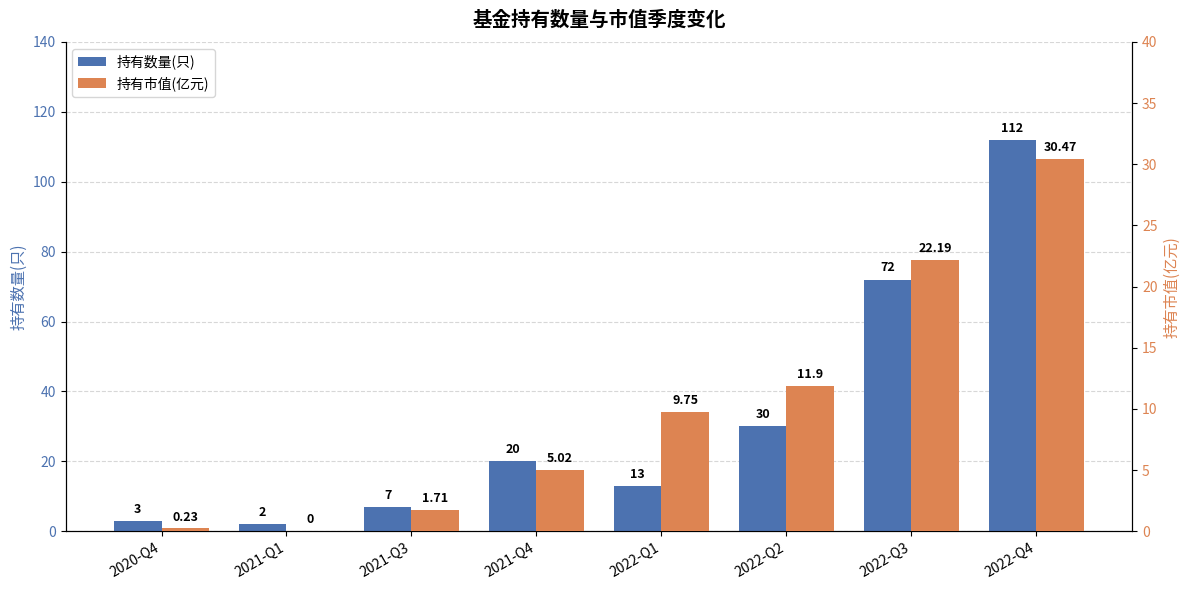

Is it true that 持有市值(亿元) equals 54.2 at 2022-Q4?

False